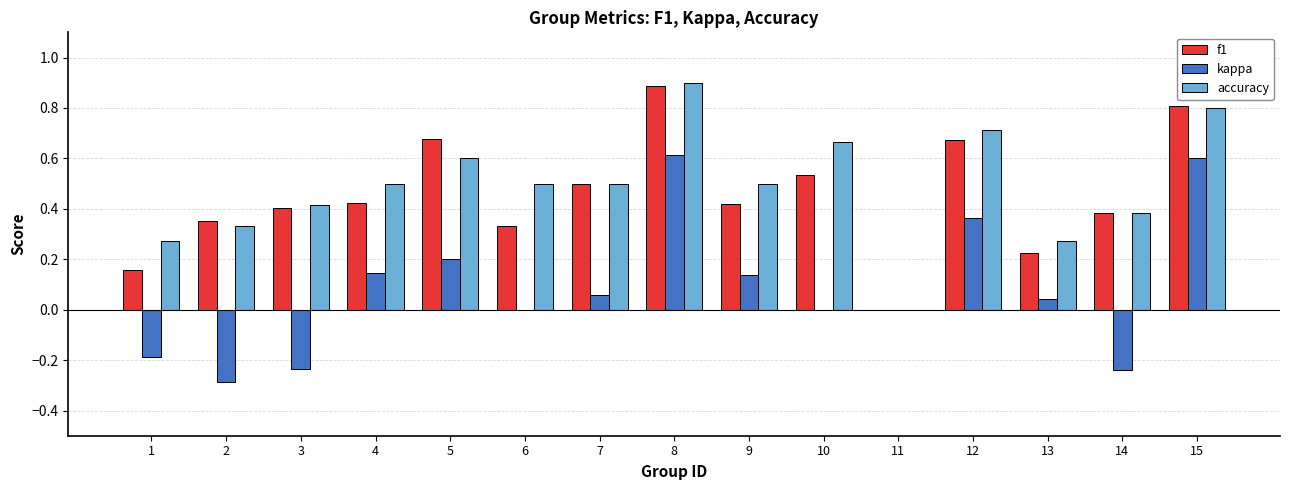

The accuracy series shows 0.4 at 8. True or false?

False